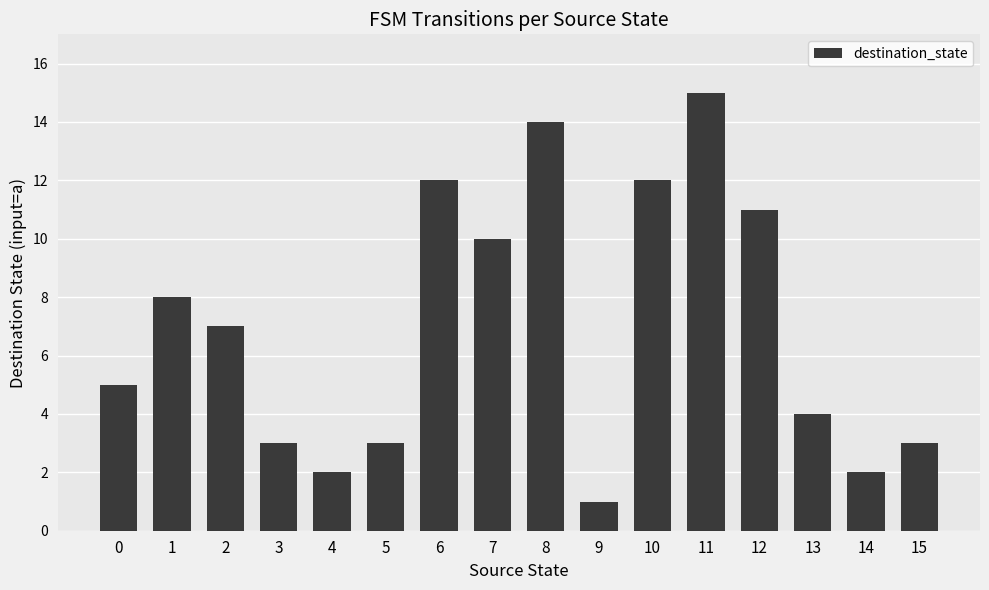

What is the change in value from 12 to 15?

-8